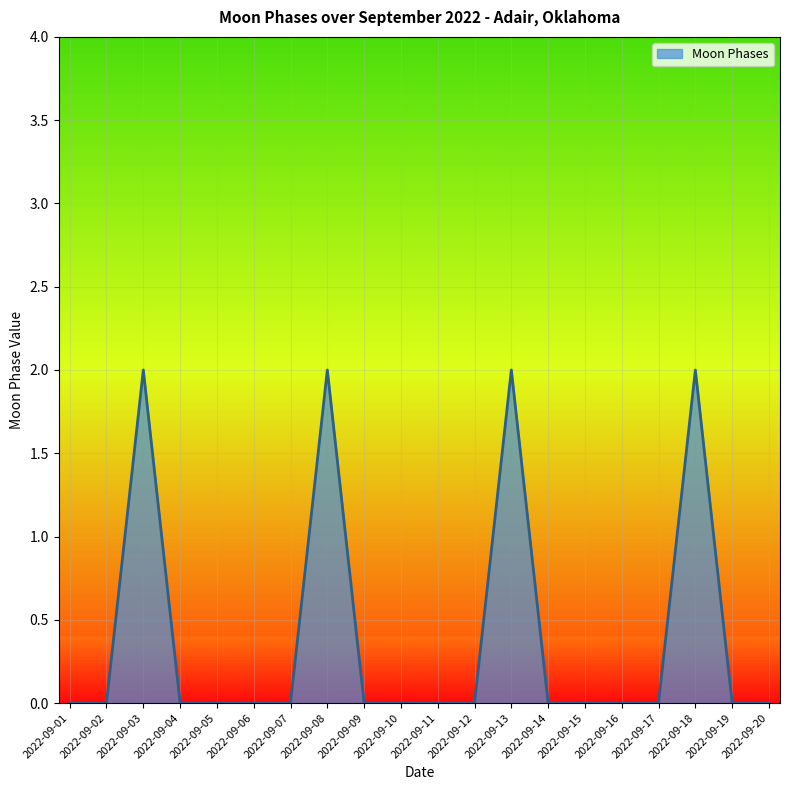

Does the chart have visible grid lines?

Yes